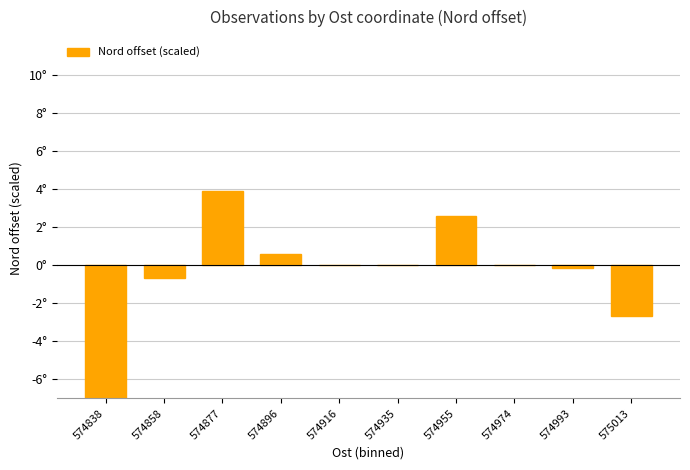

List the labels in order of value, smallest first.

574838, 575013, 574858, 574993, 574916, 574935, 574974, 574896, 574955, 574877